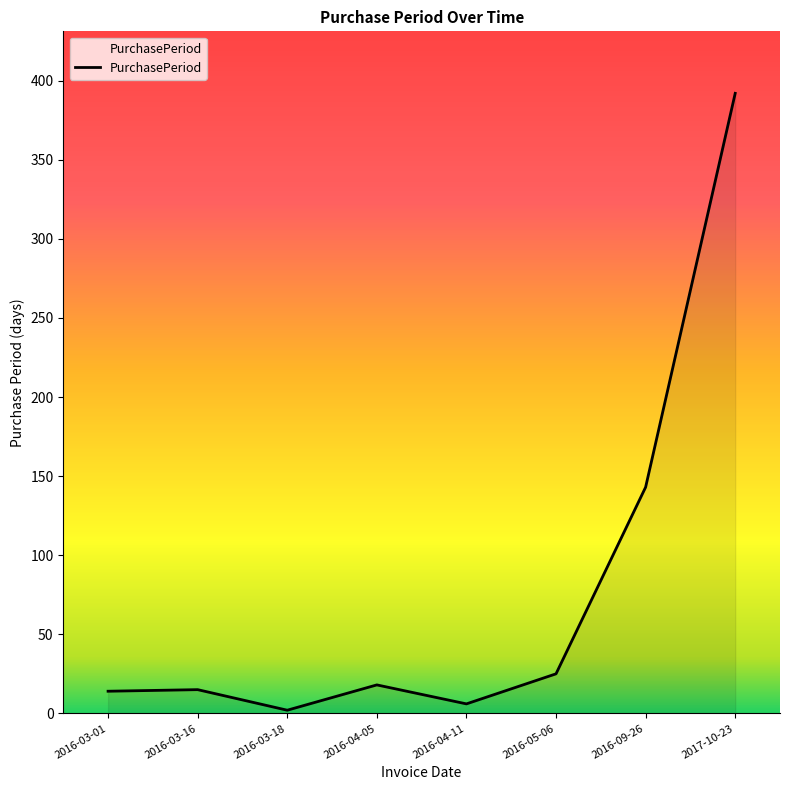

Where is the data nearest to the value 197?

2016-09-26